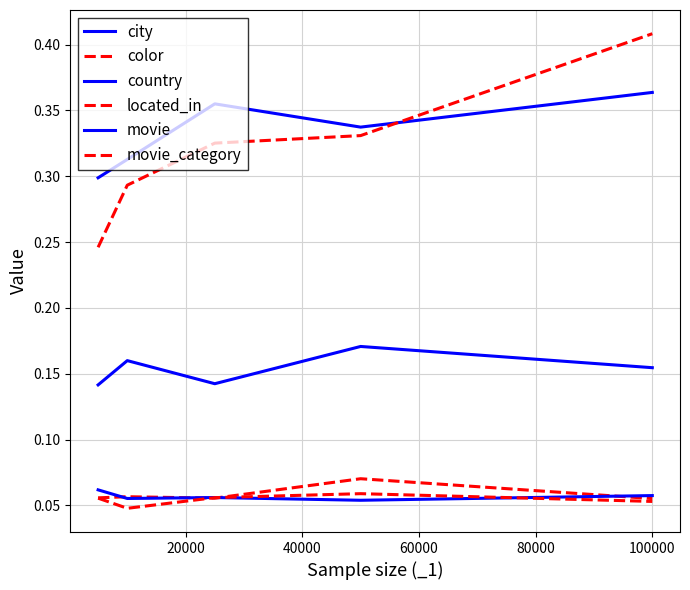

Does the chart have visible grid lines?

Yes